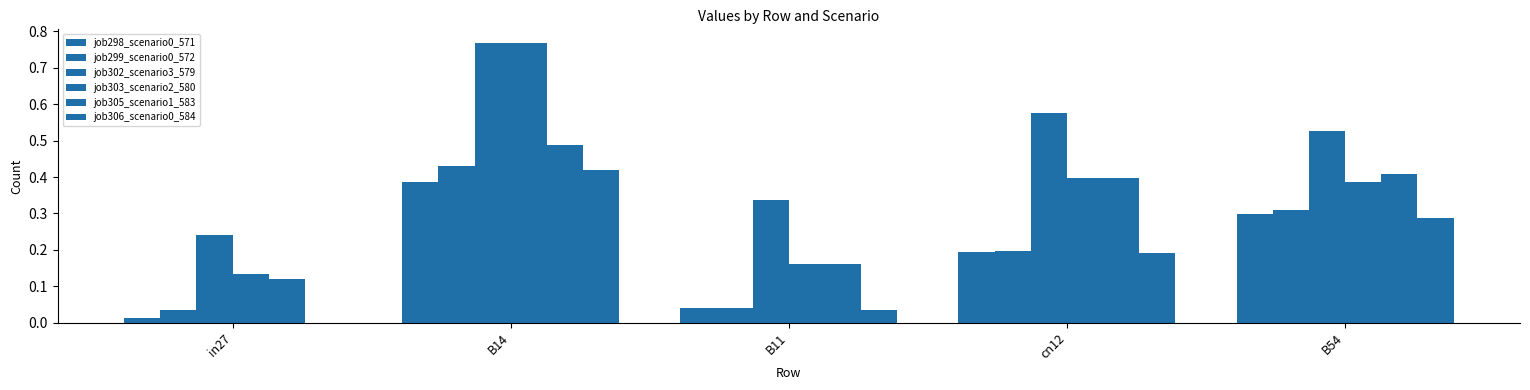

True or false: job302_scenario3_579 has a value of 0.8 at B14.

True